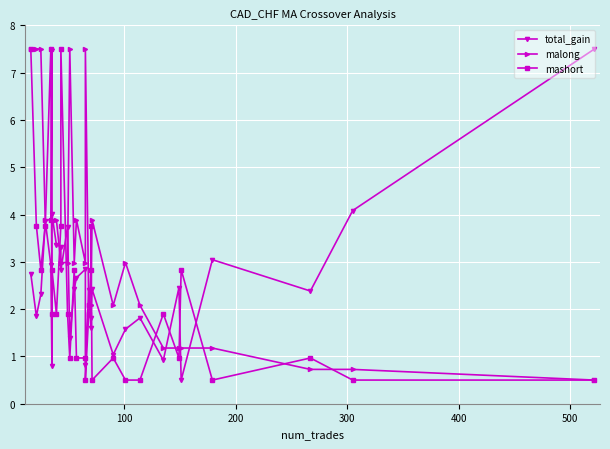

True or false: malong has more than 0 interior local peaks.

True